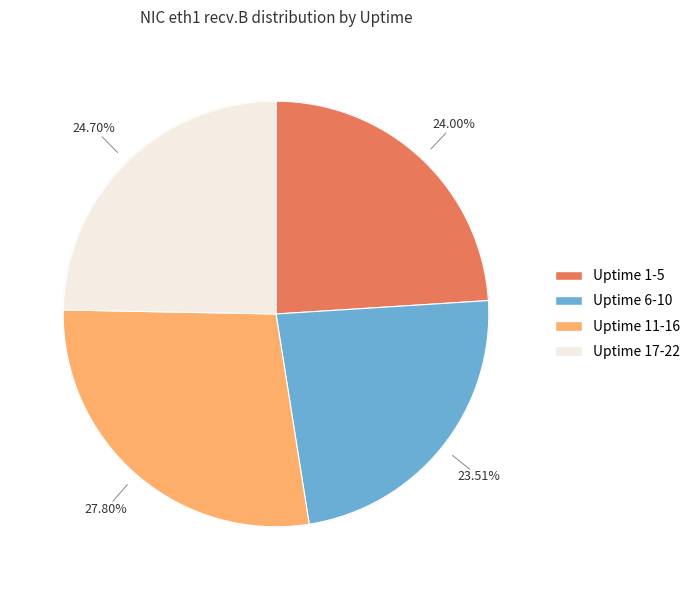

Is there a majority slice in this chart?

No